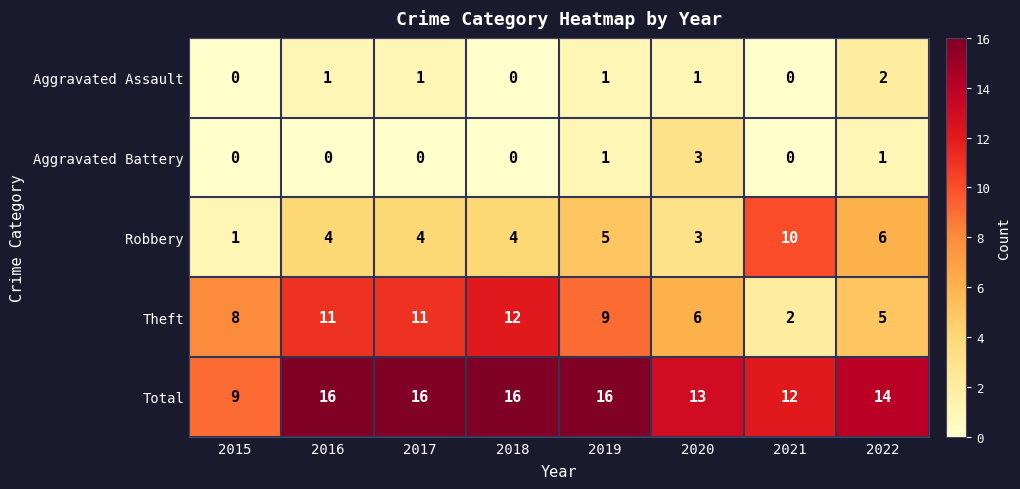

True or false: Aggravated Battery has a value of 0 at 2018.

True